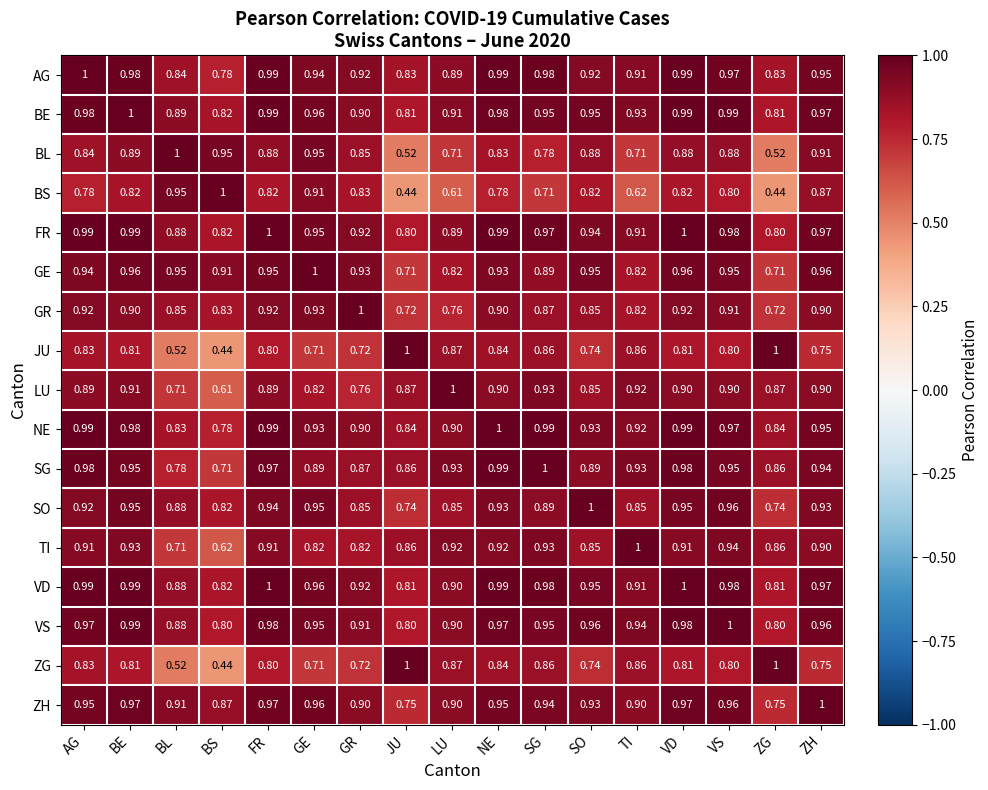

At which category is the sum across all series the highest?

VD